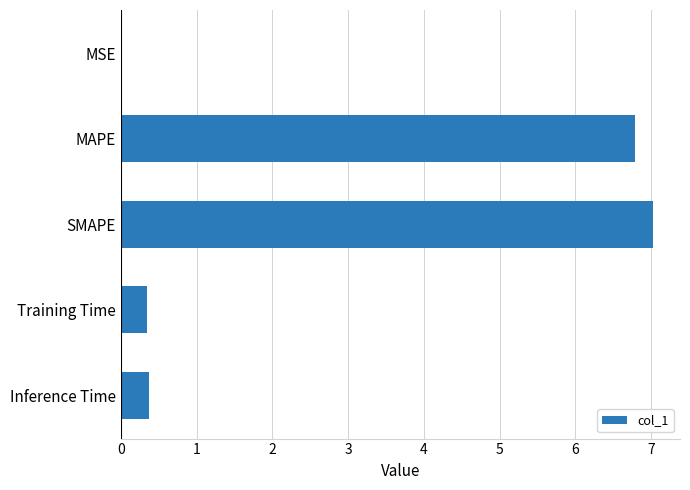

What is the sum of all values?

14.5